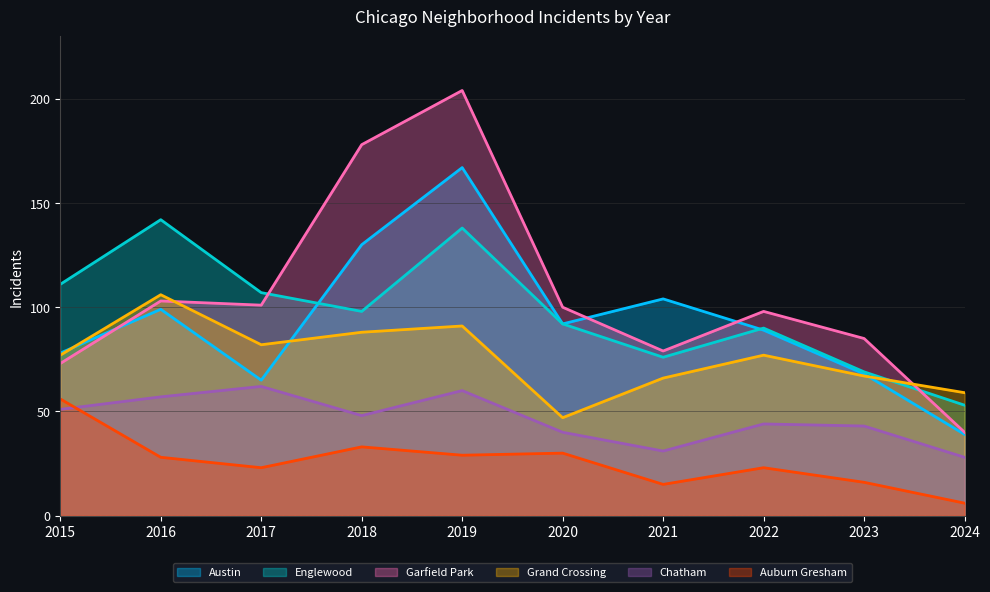

What is the minimum value shown in the chart?

6